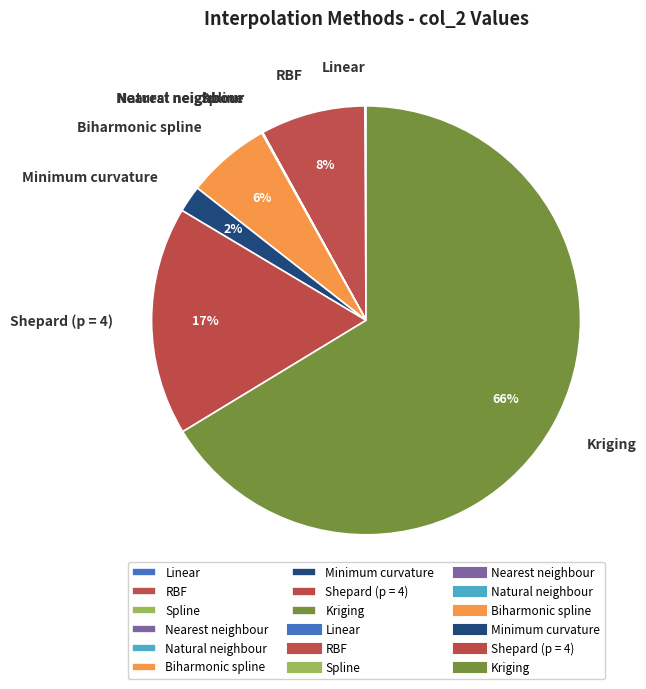

To the nearest percent, what is the average slice percentage?

11%